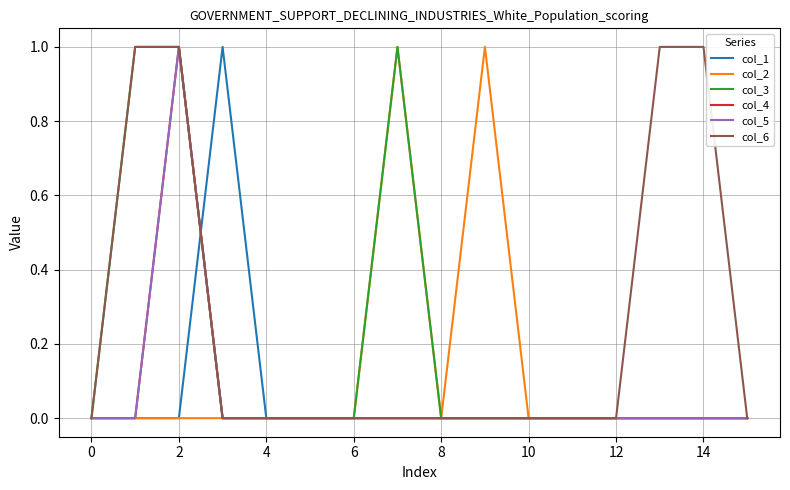

Does the chart display data point markers on the line(s)?

No